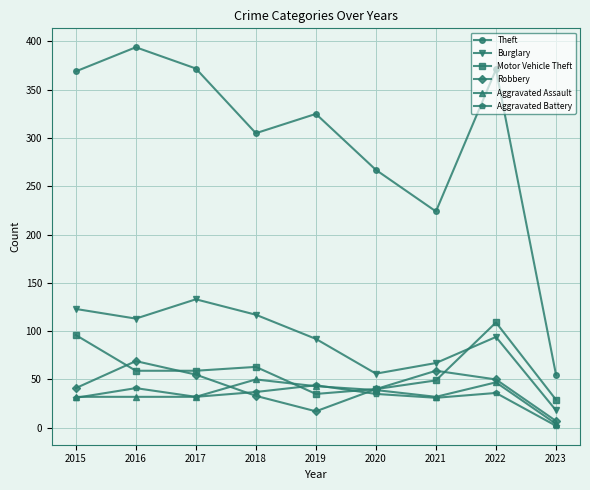

How many interior local peaks does the Theft series have?

3